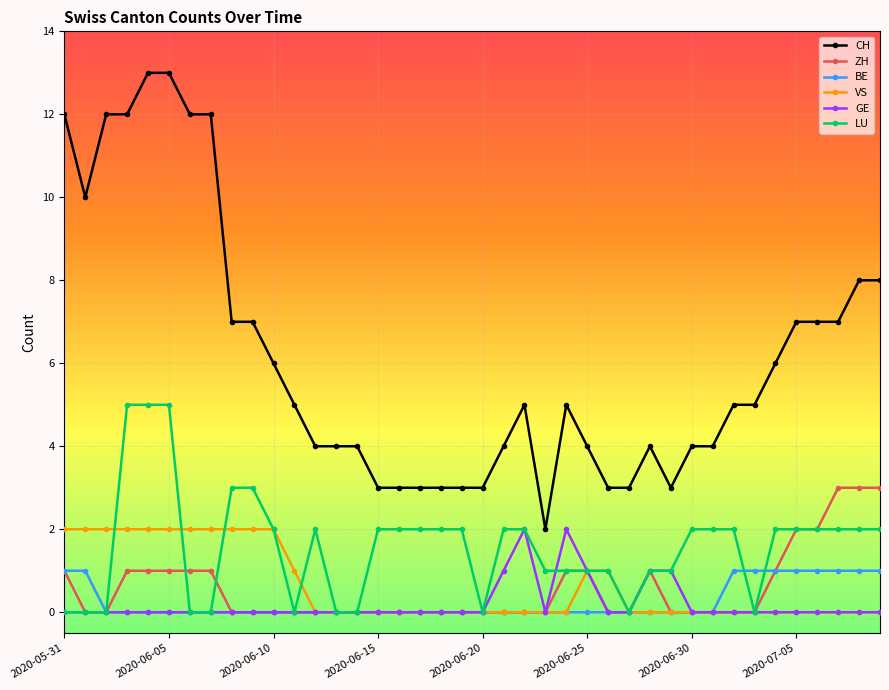

How many lines are shown in the chart?

6